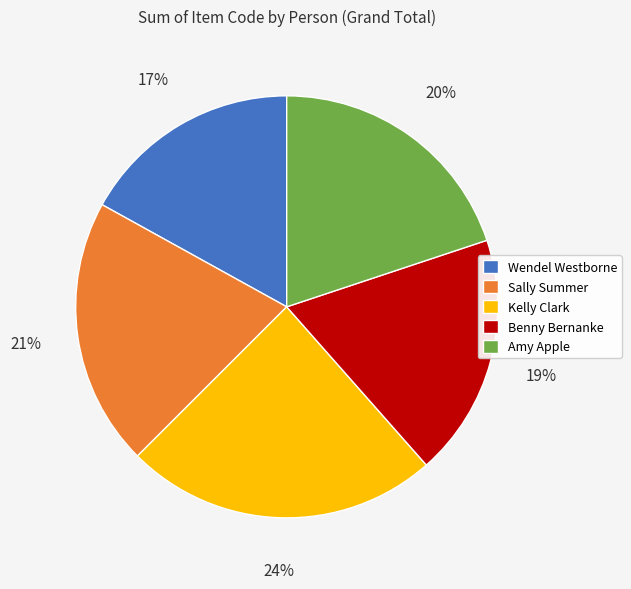

What is the smallest slice in the pie chart?

Wendel Westborne